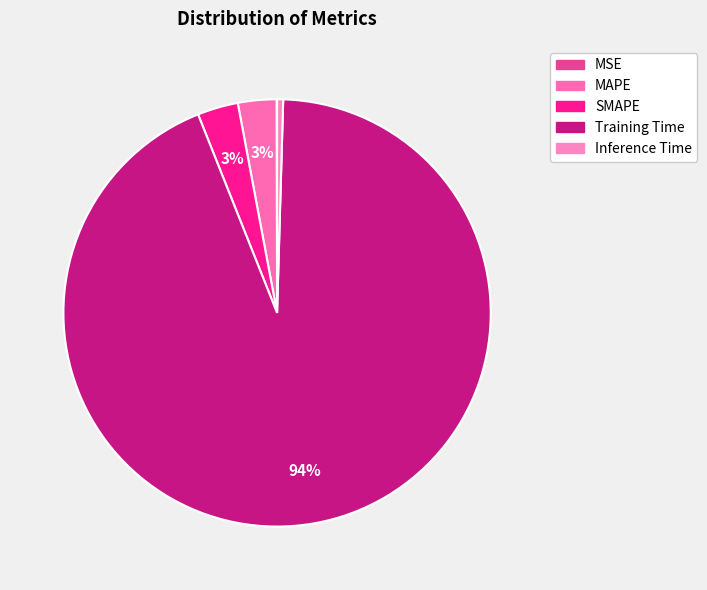

How many slices are in this pie chart?

5